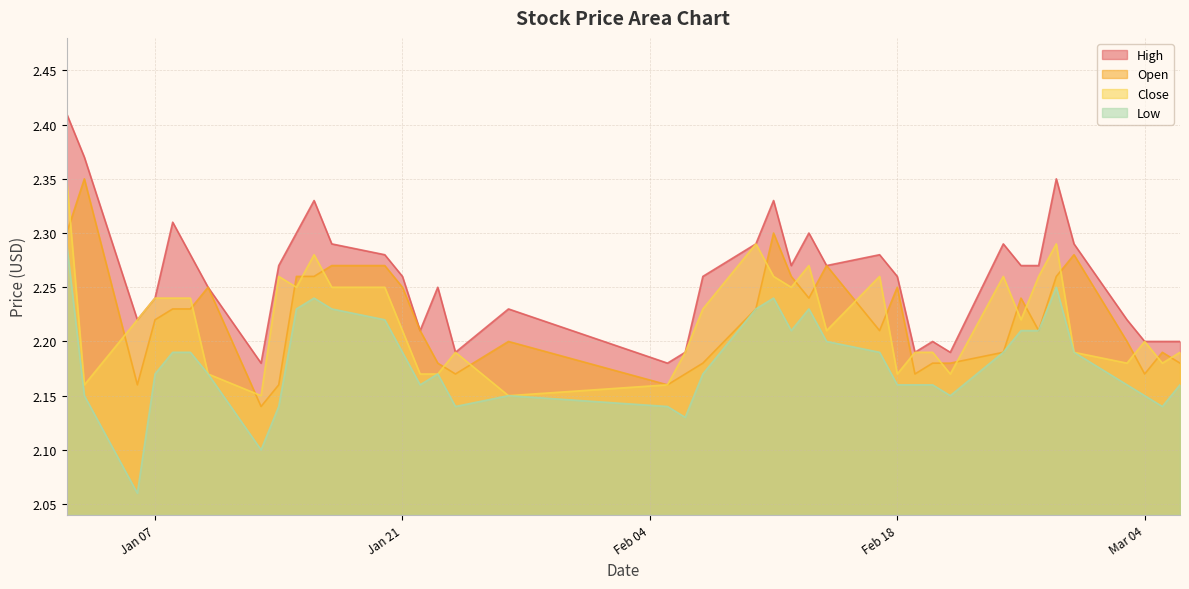

Which series has the largest total across all categories?

High